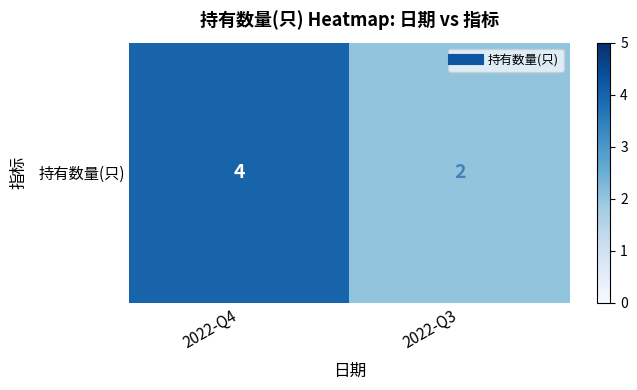

What is the average value?

3